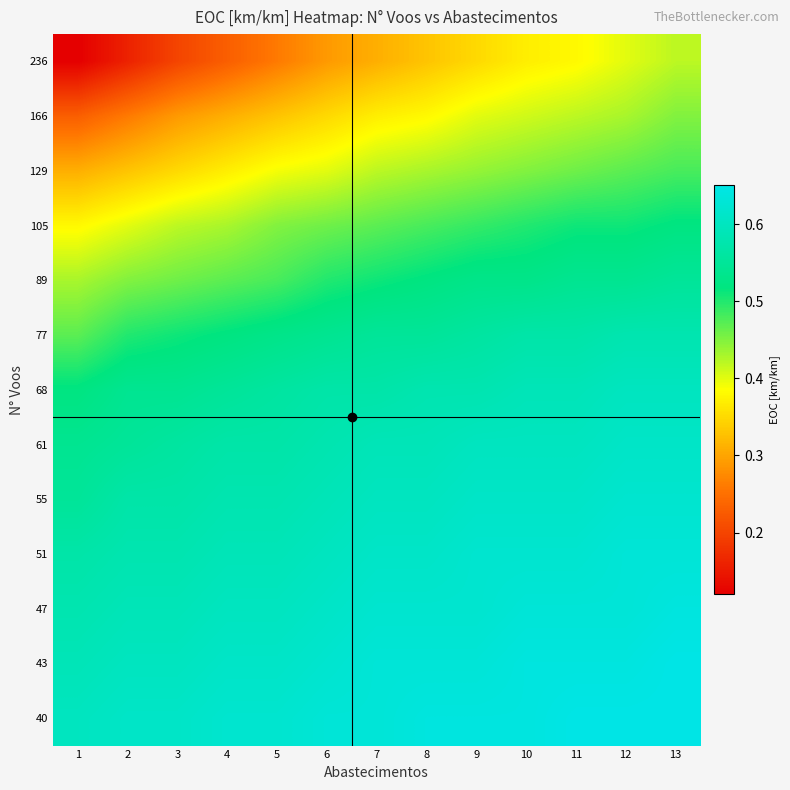

Reading right to left, list all the values displayed in this chart.

236: 13=0.4	12=0.4	11=0.4	10=0.4	9=0.3	8=0.3	7=0.3	6=0.3	5=0.3	4=0.2	3=0.2	2=0.2	1=0.1
166: 13=0.5	12=0.4	11=0.4	10=0.4	9=0.4	8=0.4	7=0.4	6=0.3	5=0.3	4=0.3	3=0.3	2=0.3	1=0.2
129: 13=0.5	12=0.5	11=0.5	10=0.5	9=0.4	8=0.4	7=0.4	6=0.4	5=0.4	4=0.4	3=0.3	2=0.3	1=0.3
105: 13=0.5	12=0.5	11=0.5	10=0.5	9=0.5	8=0.5	7=0.5	6=0.5	5=0.5	4=0.4	3=0.4	2=0.4	1=0.4
89: 13=0.6	12=0.5	11=0.5	10=0.5	9=0.5	8=0.5	7=0.5	6=0.5	5=0.5	4=0.5	3=0.5	2=0.5	1=0.4
77: 13=0.6	12=0.6	11=0.6	10=0.6	9=0.6	8=0.6	7=0.6	6=0.5	5=0.5	4=0.5	3=0.5	2=0.5	1=0.5
68: 13=0.6	12=0.6	11=0.6	10=0.6	9=0.6	8=0.6	7=0.6	6=0.6	5=0.6	4=0.6	3=0.5	2=0.5	1=0.5
61: 13=0.6	12=0.6	11=0.6	10=0.6	9=0.6	8=0.6	7=0.6	6=0.6	5=0.6	4=0.6	3=0.6	2=0.6	1=0.5
55: 13=0.6	12=0.6	11=0.6	10=0.6	9=0.6	8=0.6	7=0.6	6=0.6	5=0.6	4=0.6	3=0.6	2=0.6	1=0.6
51: 13=0.6	12=0.6	11=0.6	10=0.6	9=0.6	8=0.6	7=0.6	6=0.6	5=0.6	4=0.6	3=0.6	2=0.6	1=0.6
47: 13=0.6	12=0.6	11=0.6	10=0.6	9=0.6	8=0.6	7=0.6	6=0.6	5=0.6	4=0.6	3=0.6	2=0.6	1=0.6
43: 13=0.7	12=0.6	11=0.6	10=0.6	9=0.6	8=0.6	7=0.6	6=0.6	5=0.6	4=0.6	3=0.6	2=0.6	1=0.6
40: 13=0.7	12=0.7	11=0.7	10=0.6	9=0.6	8=0.6	7=0.6	6=0.6	5=0.6	4=0.6	3=0.6	2=0.6	1=0.6